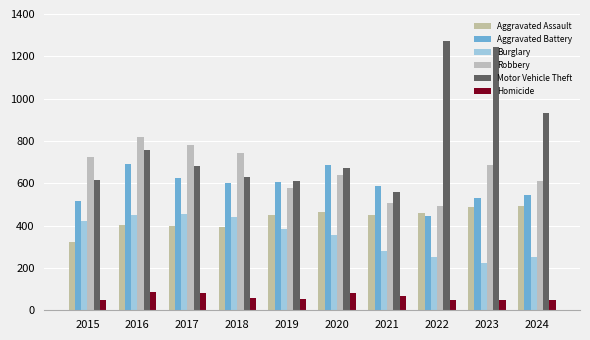

Rank the categories by Aggravated Battery value from lowest to highest.

2022, 2015, 2023, 2024, 2021, 2018, 2019, 2017, 2020, 2016